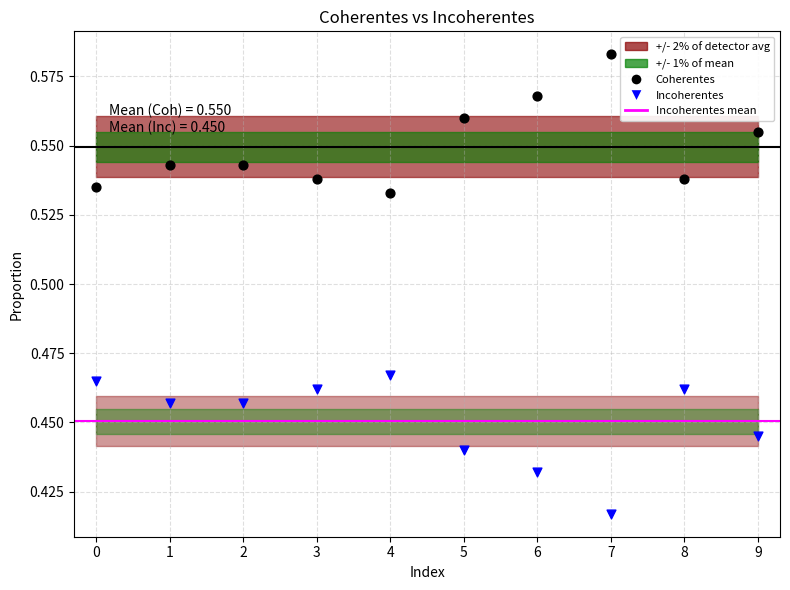

Which series reaches the minimum Y coordinate?

Incoherentes